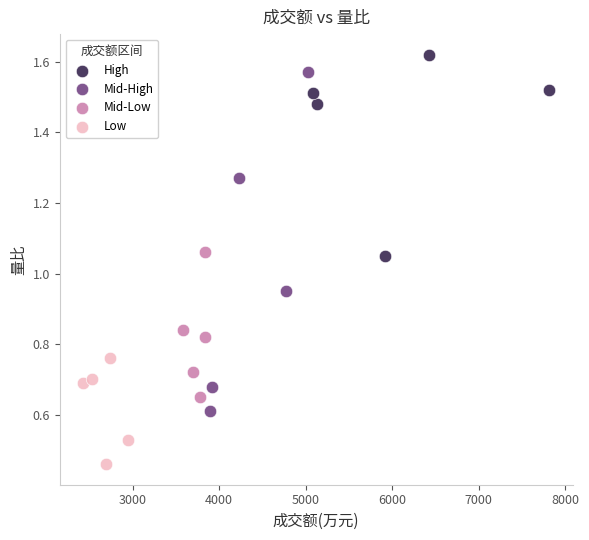

What are all the series names shown in the legend?

High, Mid-High, Mid-Low, Low